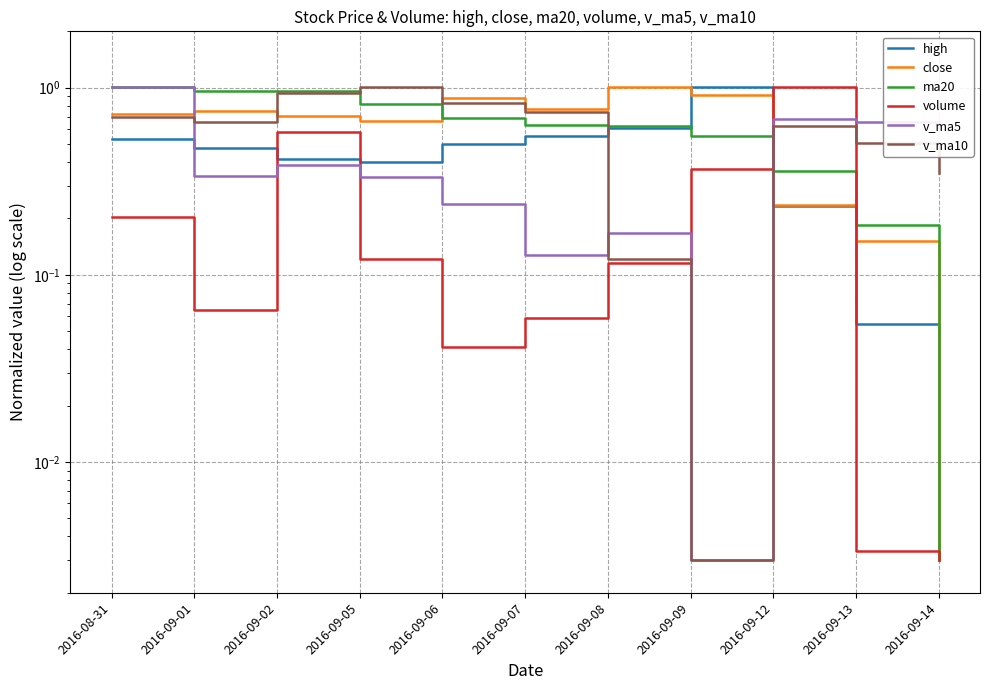

How many lines are shown in the chart?

6